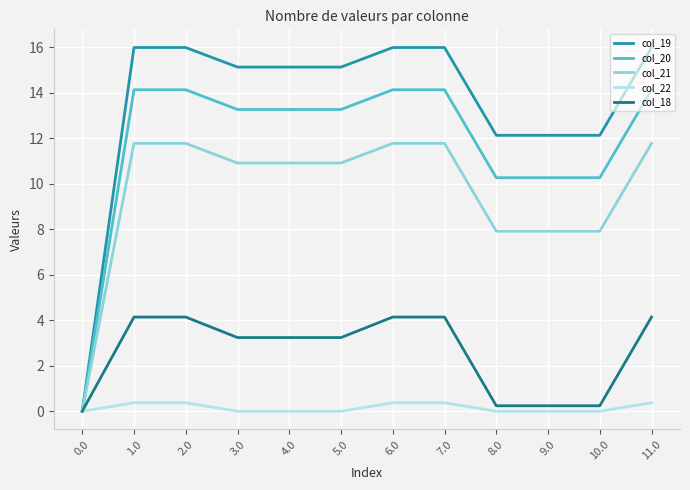

Rank the series at 2.0 from lowest to highest value.

col_22, col_18, col_21, col_20, col_19